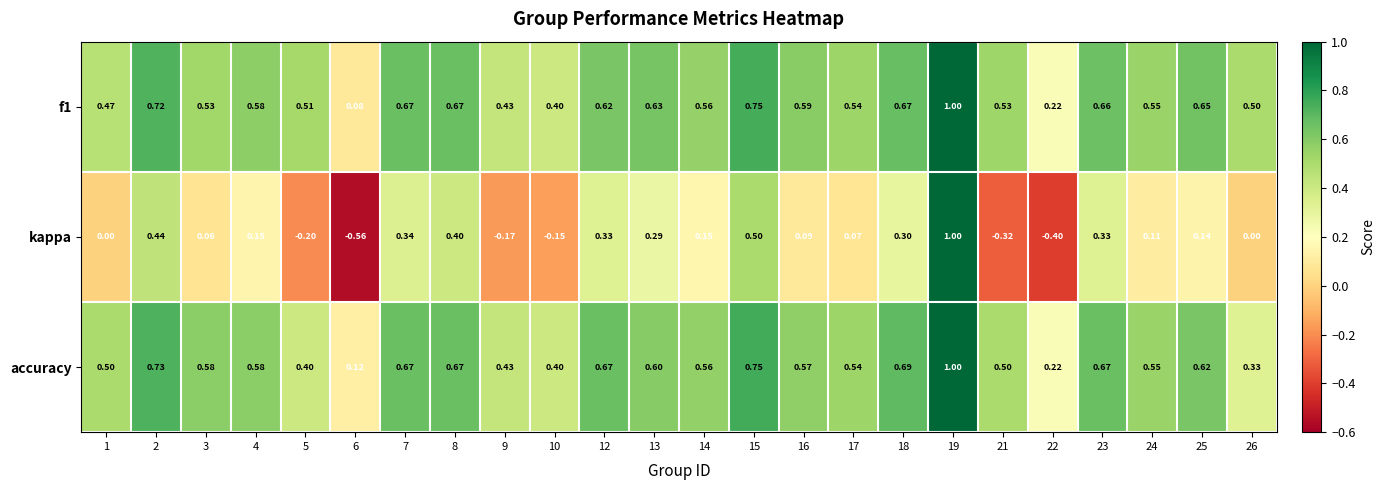

Which series has the largest range (max minus min)?

kappa